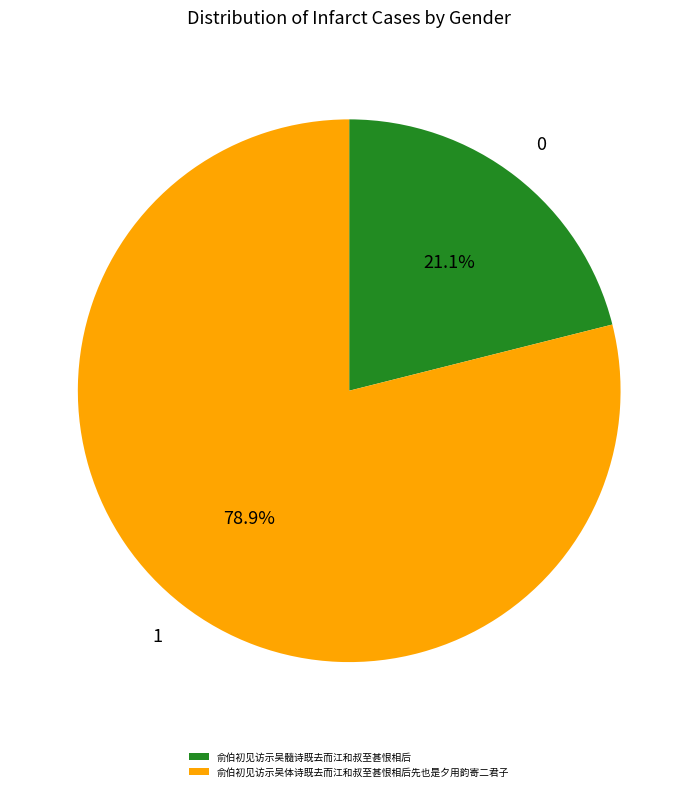

What is the total percentage of 俞伯初见访示吴体诗既去而江和叔至甚恨相后先也是夕用韵寄二君子 and 俞伯初见访示吴髓诗既去而江和叔至甚恨相后?

100.0%